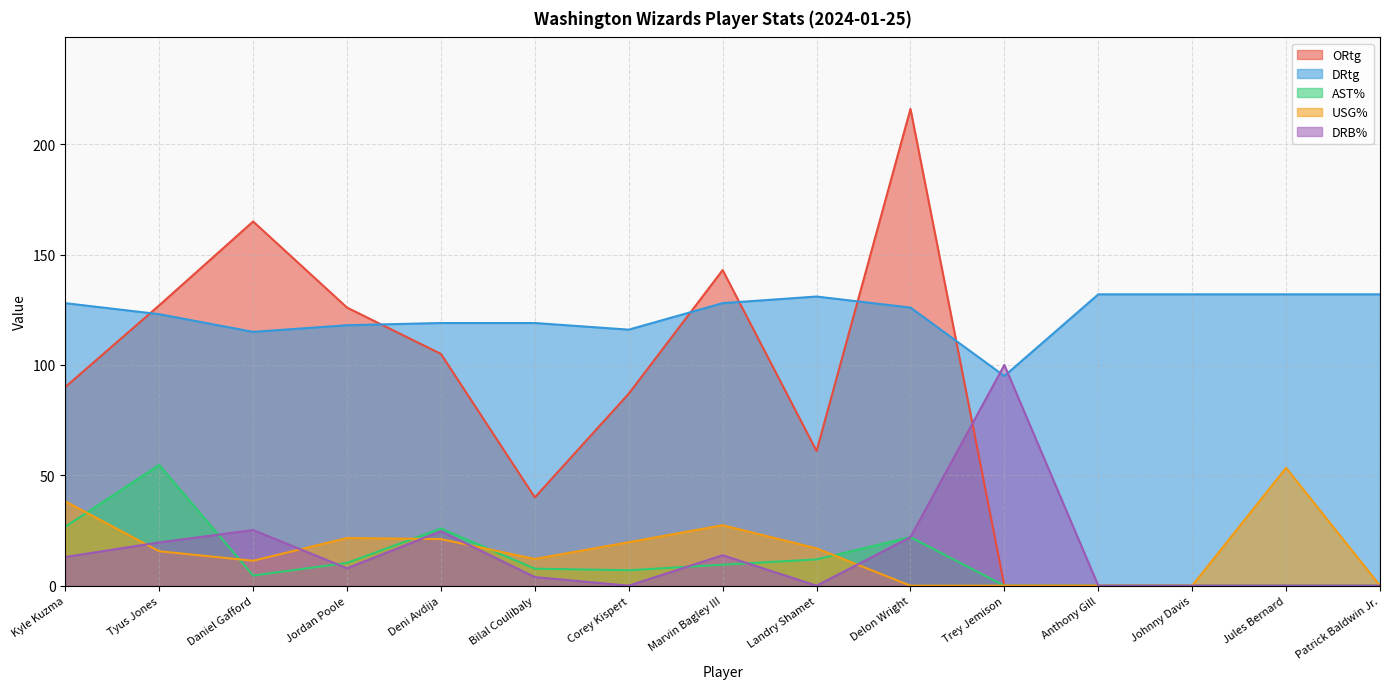

Which series has the widest spread of values?

ORtg